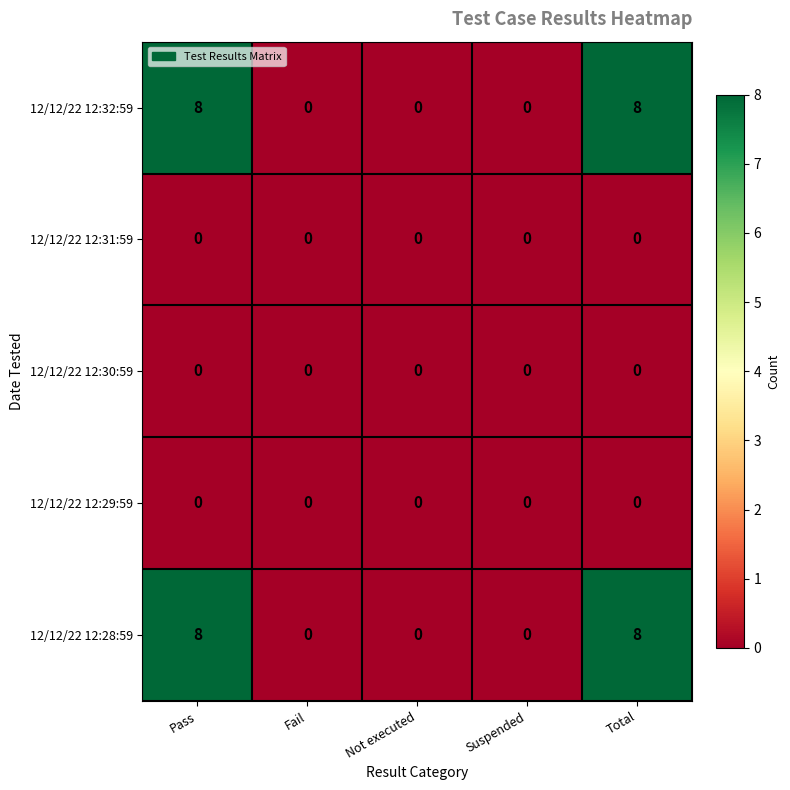

What is the total value across all series at Pass?

16